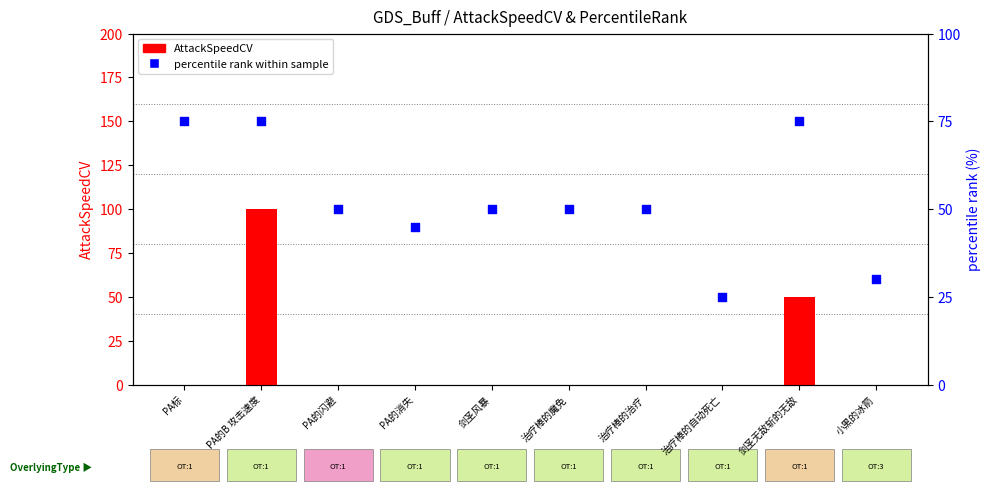

At how many categories does at least one series exceed 26?

9